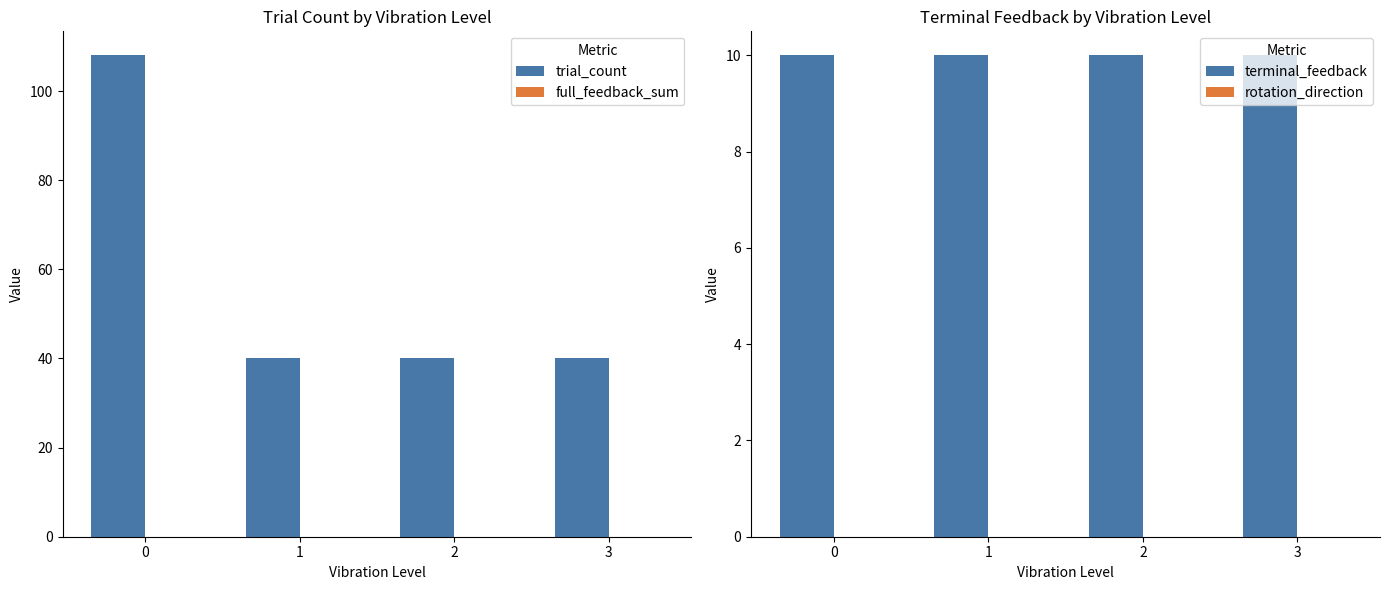

What is the value of the terminal_feedback bar at the 2nd from the left?

10